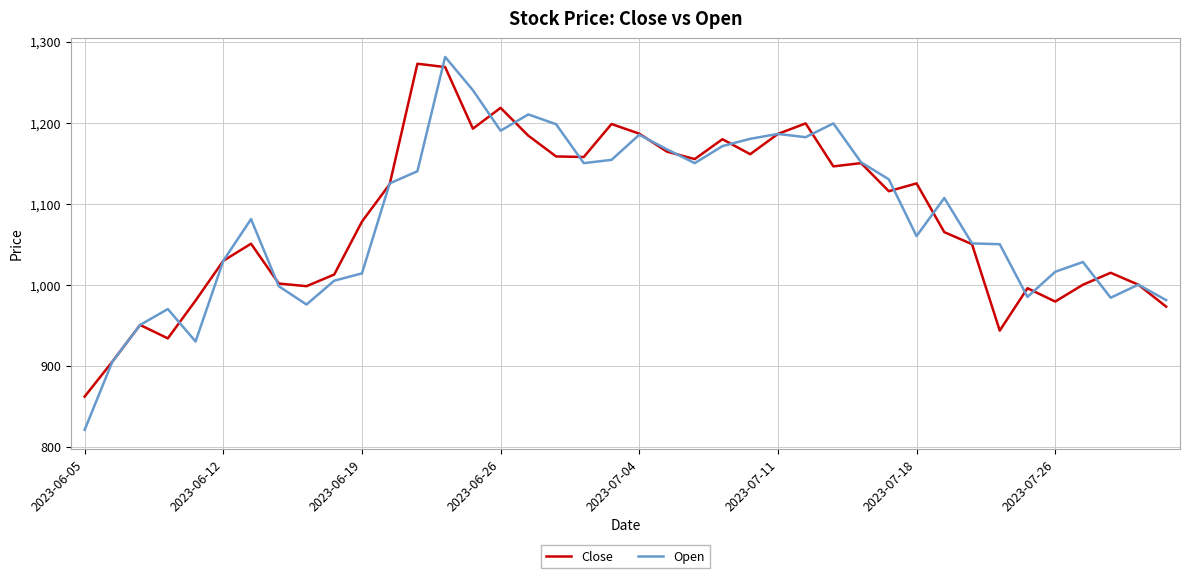

Which series has the widest spread of values?

Open